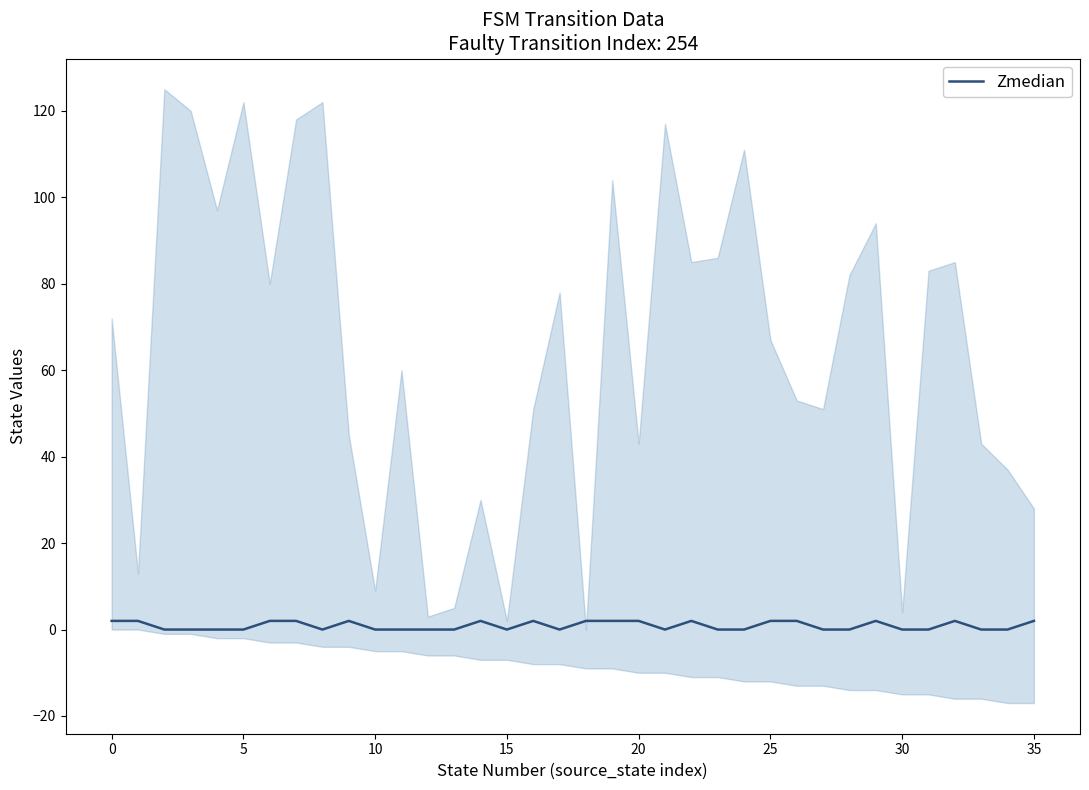

What is the label of the 16th point from the right?

20